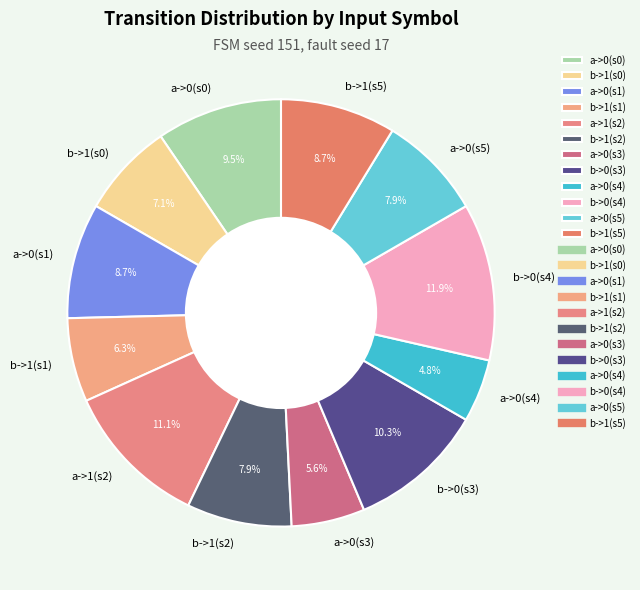

Do a->0(s3) and b->0(s3) together represent more than half of the pie?

No